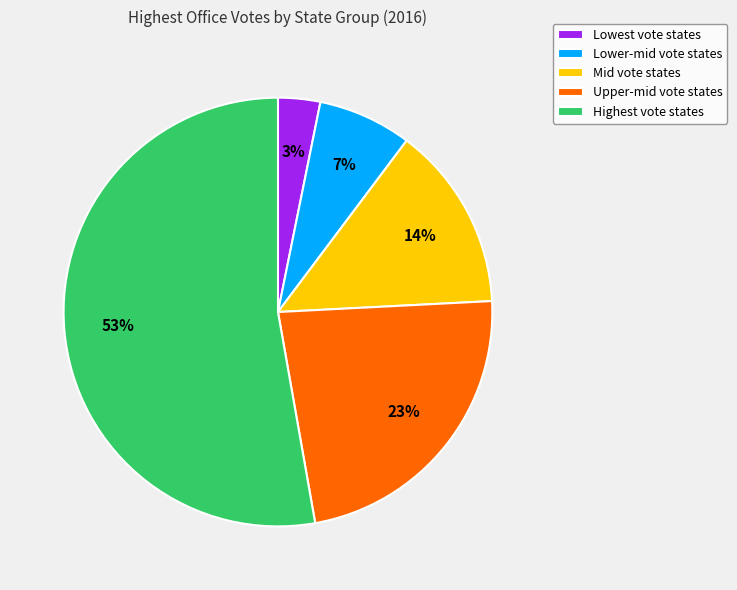

The Lower-mid vote states slice represents 7% of the pie. True or false?

True